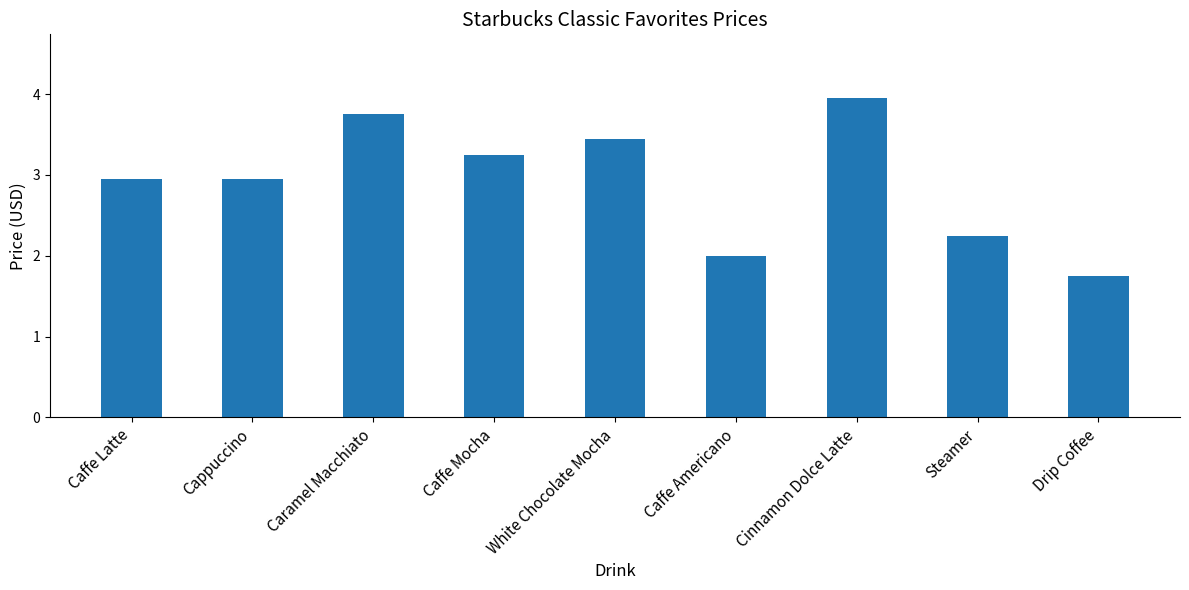

What is the average value?

2.9